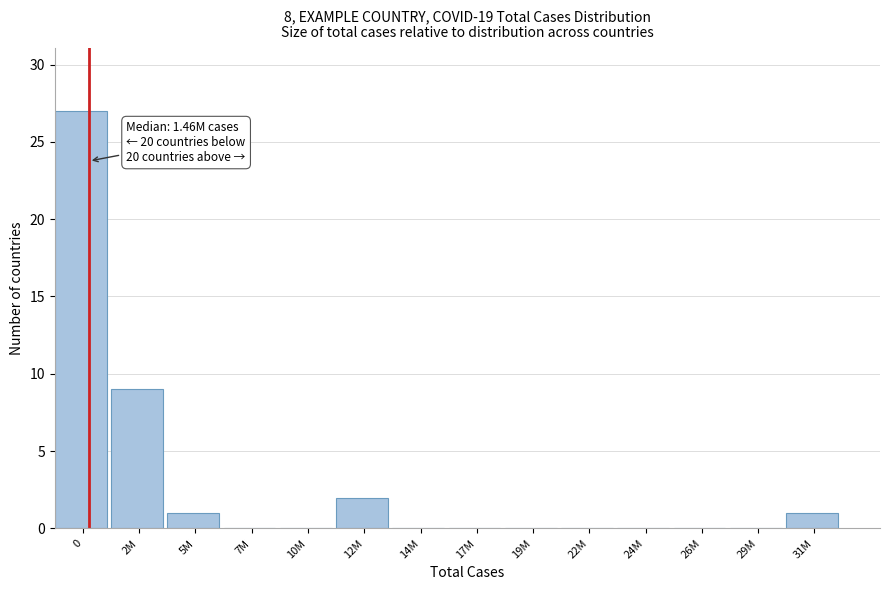

Reading right to left, transcribe all the data shown in this chart.

31M=1	29M=0	26M=0	24M=0	22M=0	19M=0	17M=0	14M=0	12M=2	10M=0	7M=0	5M=1	2M=9	0=27